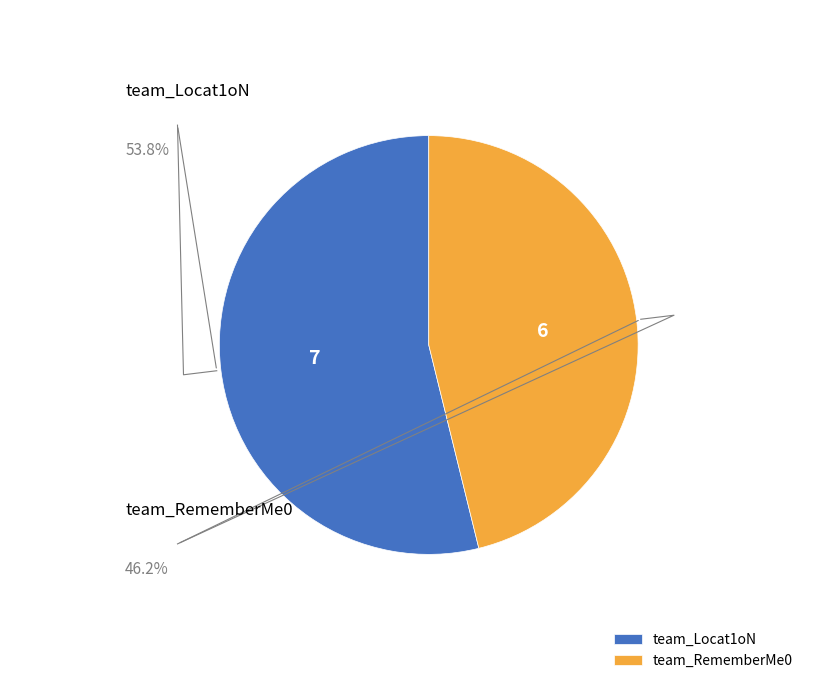

To the nearest percent, what is the difference between the team_Locat1oN and team_RememberMe0 slice percentages?

8%